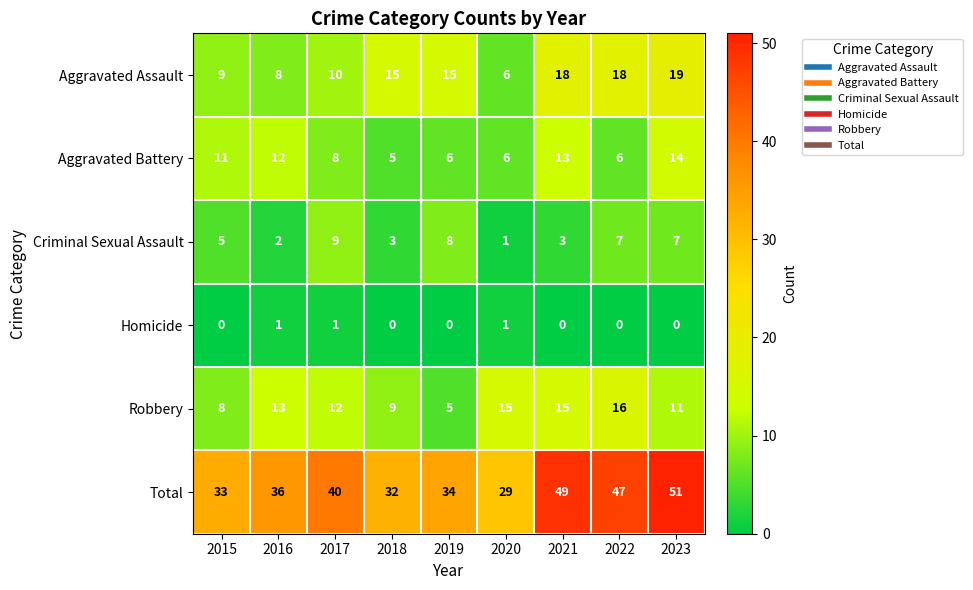

At which category is the sum across all series the highest?

2023